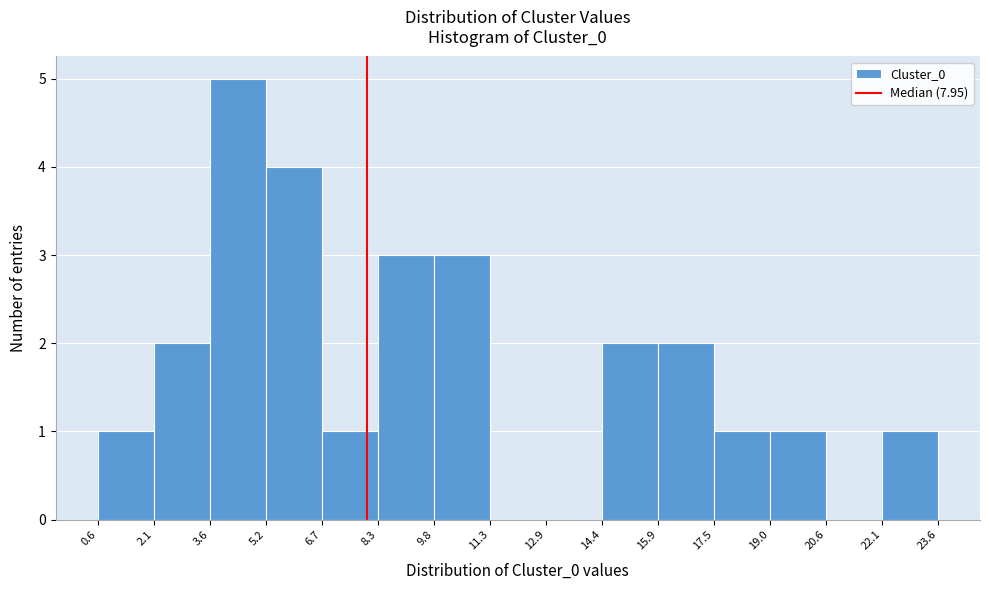

Reading left to right, transcribe this chart: for each bar, give the range it covers on the x-axis and its height. The values are not printed on the chart, so give them approximately, as read against the axis.

0.6 to 2.1: 1
2.1 to 3.6: 2
3.6 to 5.2: 5
5.2 to 6.7: 4
6.7 to 8.3: 1
8.3 to 9.8: 3
9.8 to 11.3: 3
11.3 to 12.9: 0
12.9 to 14.4: 0
14.4 to 15.9: 2
15.9 to 17.5: 2
17.5 to 19.0: 1
19.0 to 20.6: 1
20.6 to 22.1: 0
22.1 to 23.6: 1